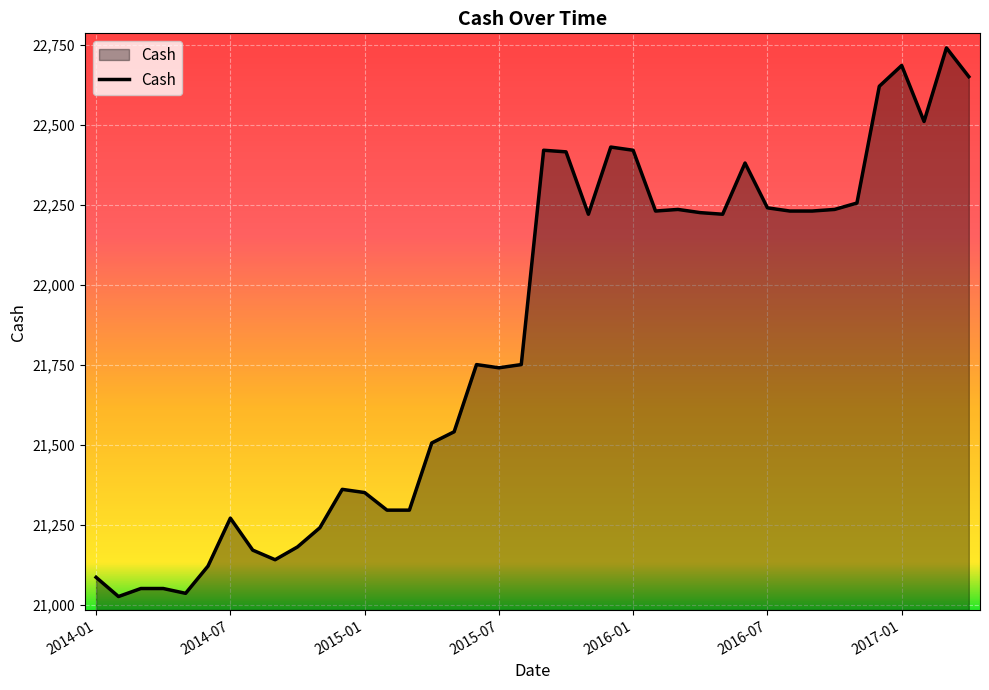

How many lines are shown in the chart?

1